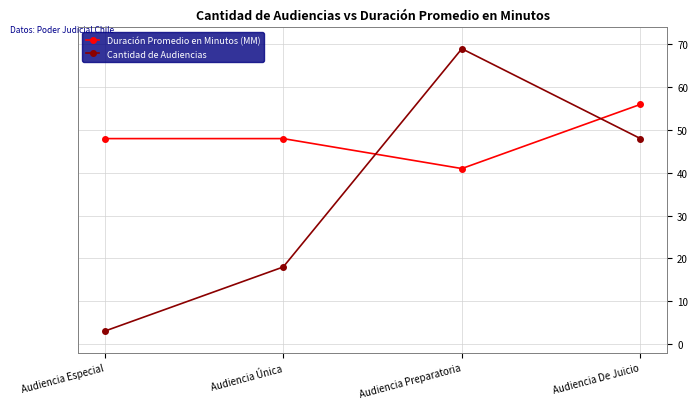

Between which two adjacent categories do Cantidad de Audiencias and Duración Promedio en Minutos (MM) first intersect?

Audiencia Única and Audiencia Preparatoria